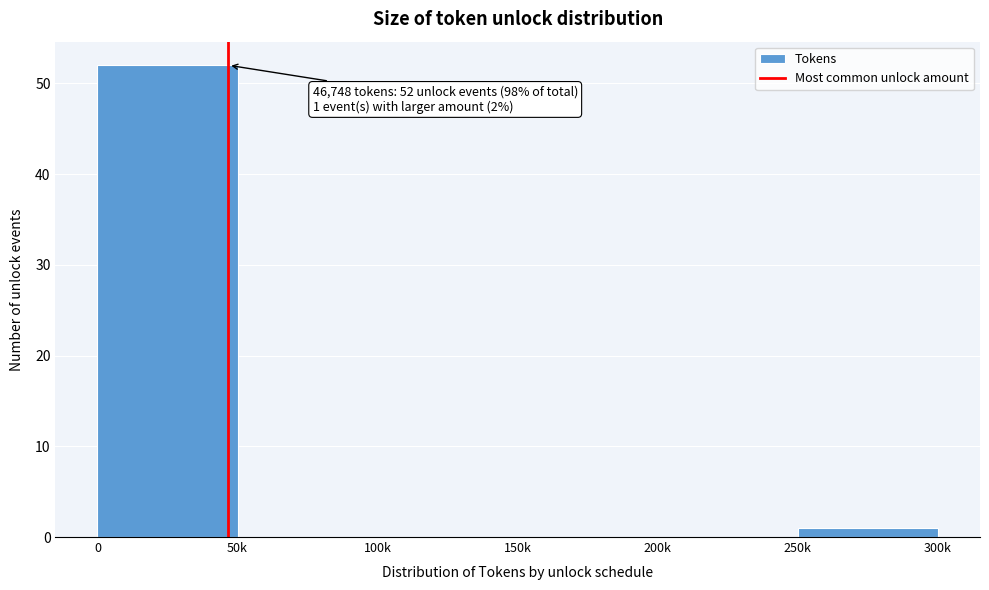

Reading left to right, what are all the values shown in this chart?

0=52	50k=0	100k=0	150k=0	200k=0	250k=1